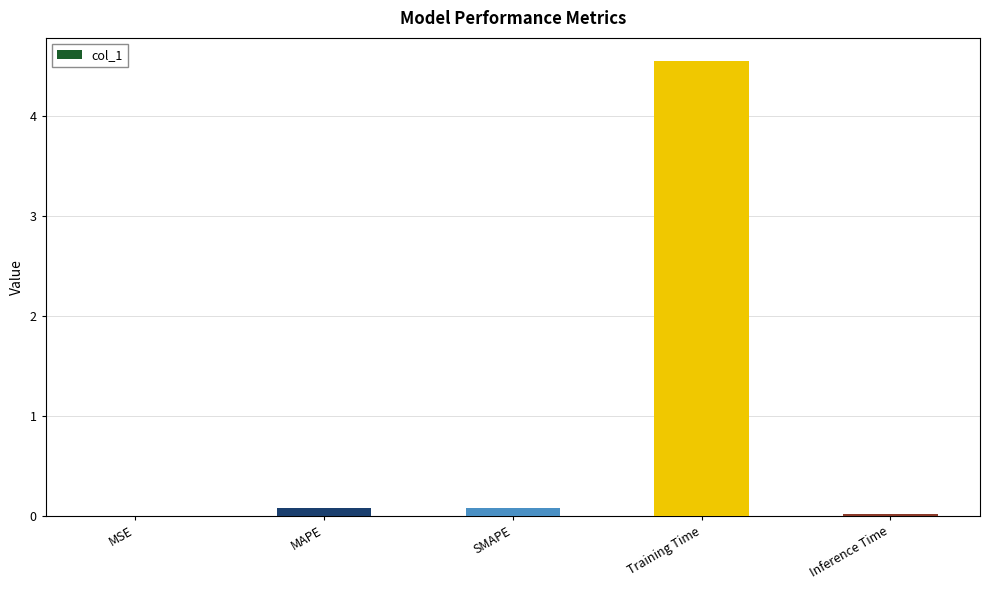

The value at Training Time is 4.6. True or false?

True